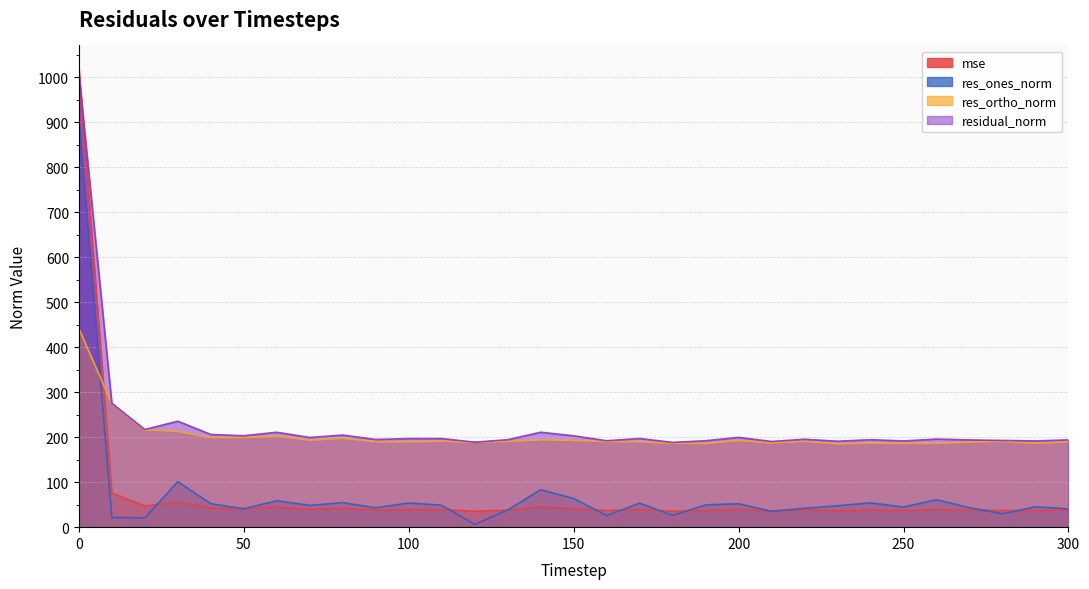

Which series changed the most between 20 and 260?

res_ones_norm